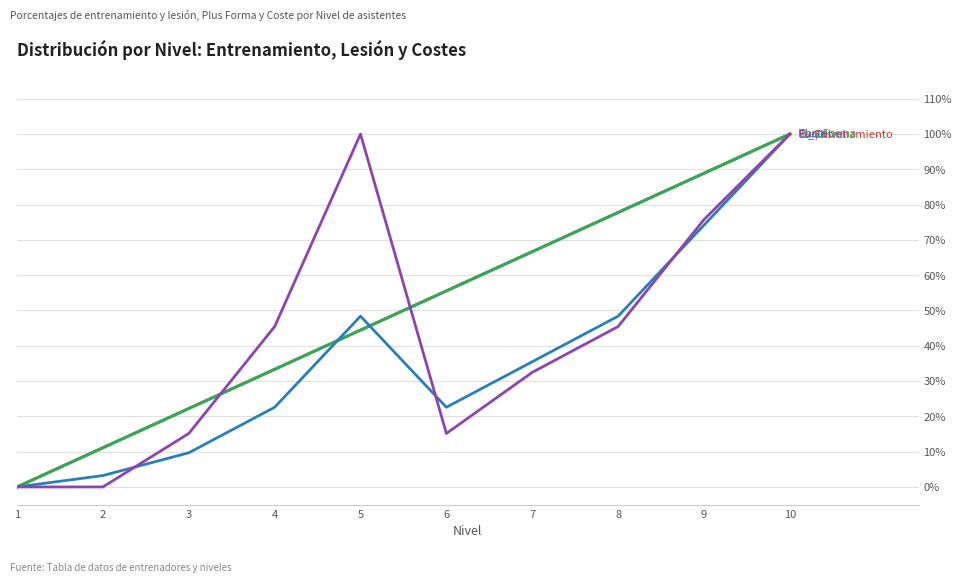

At which category does the chart reach its peak across all series?

10